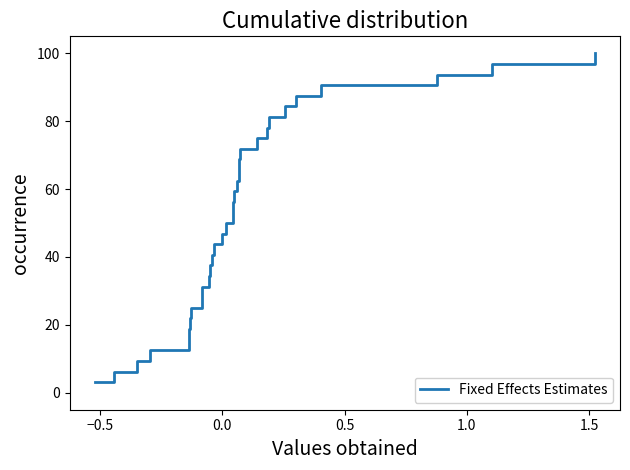

What is the difference between the maximum and minimum values?

96.9